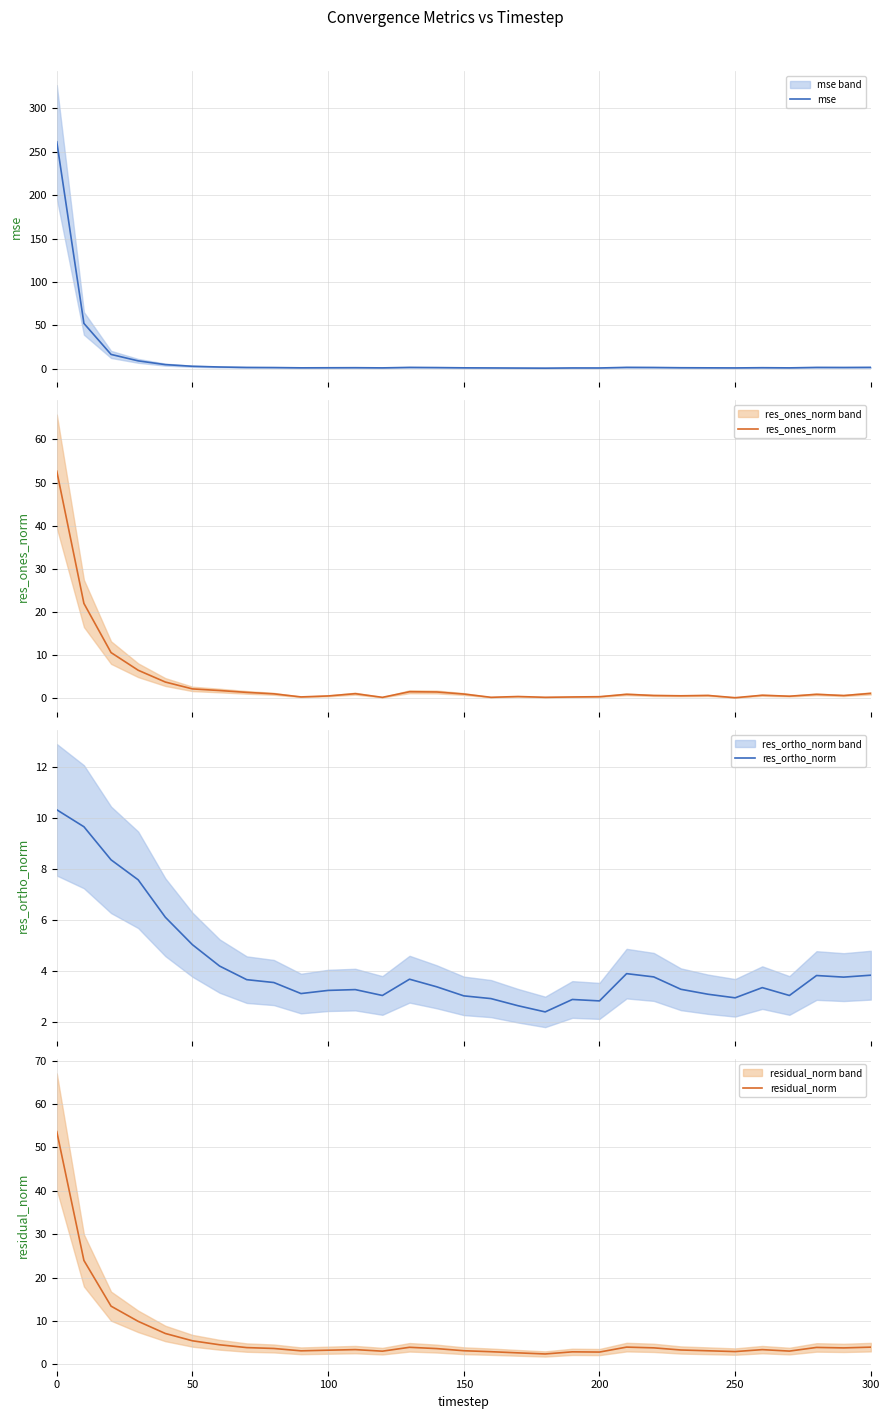

Which series has the widest spread of values?

mse